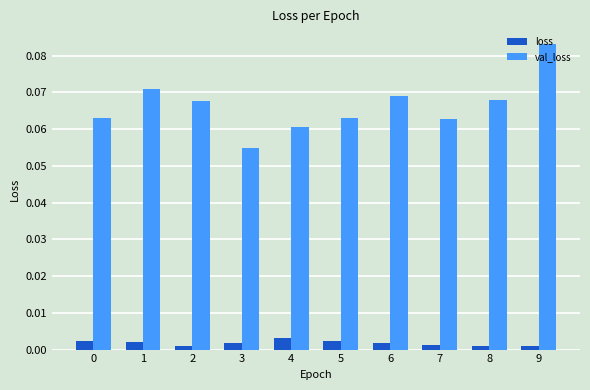

Where is val_loss nearest to the value 0?

3